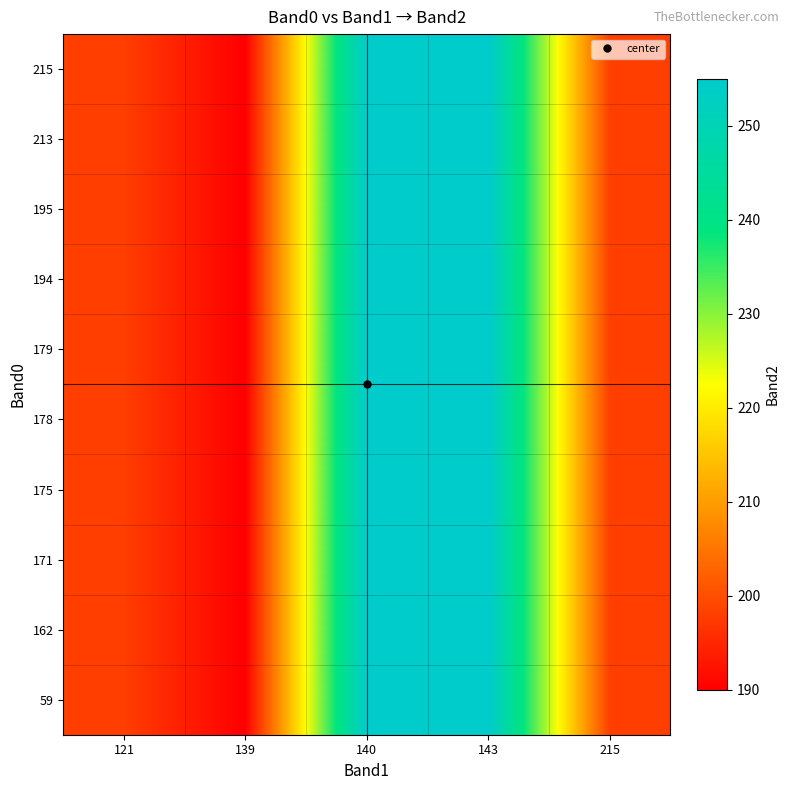

How many categories are shown in the chart?

5